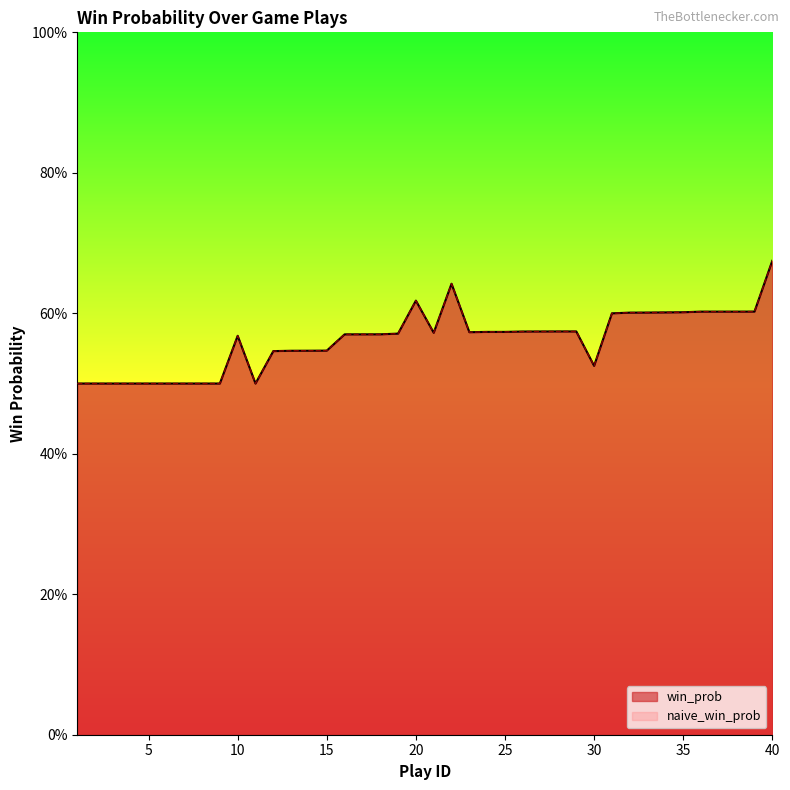

Rank the series by their maximum value, from highest to lowest.

win_prob, naive_win_prob